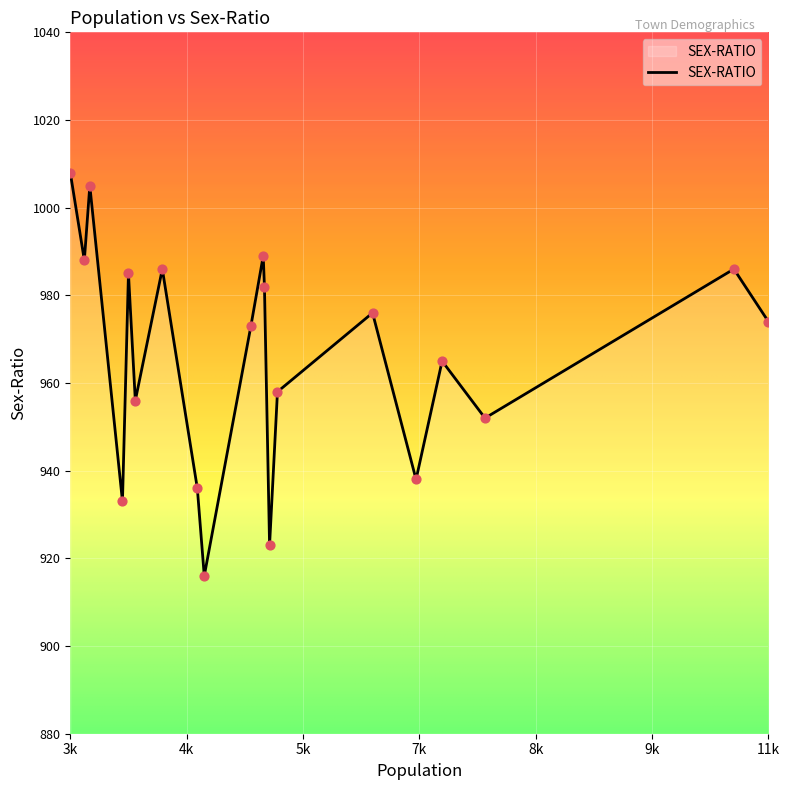

What is the maximum value shown in the chart?

1008